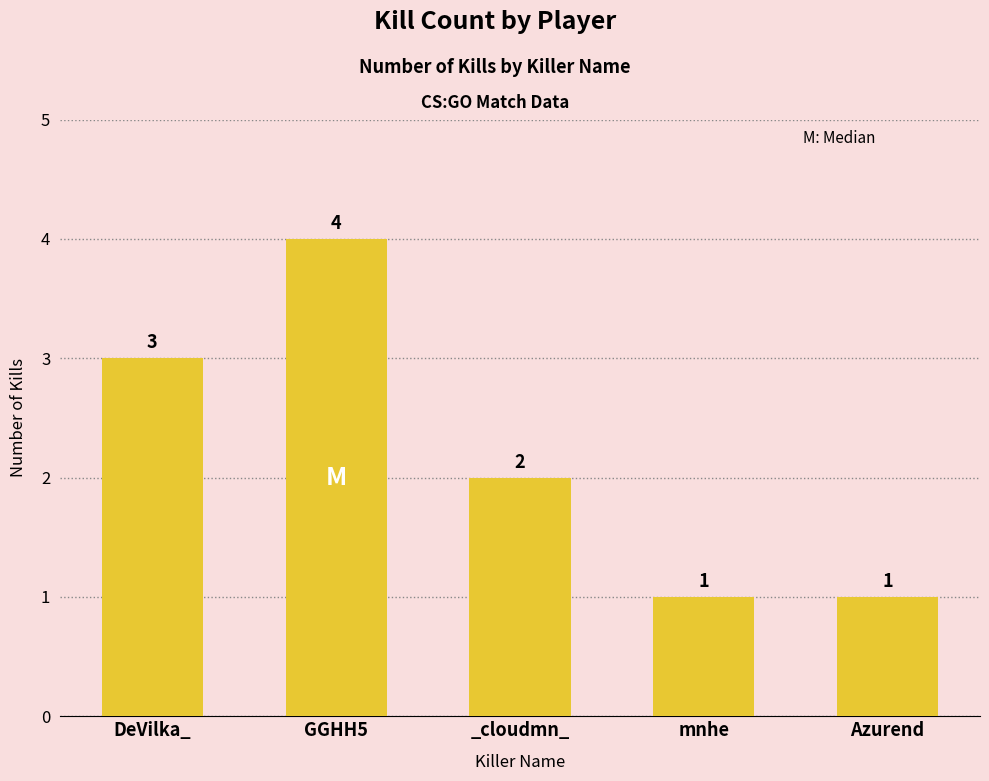

At which label does the data first exceed 2?

DeVilka_